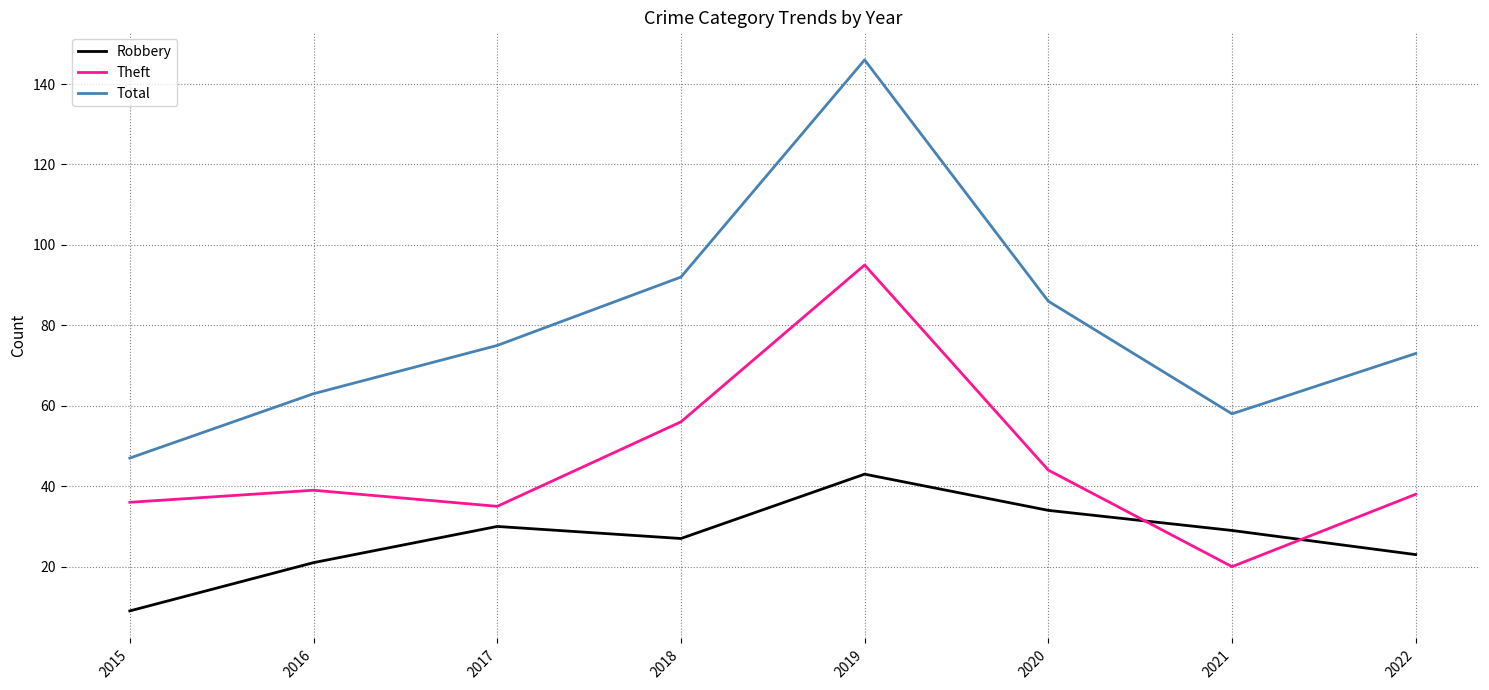

The Total series shows 47 at 2015. True or false?

True